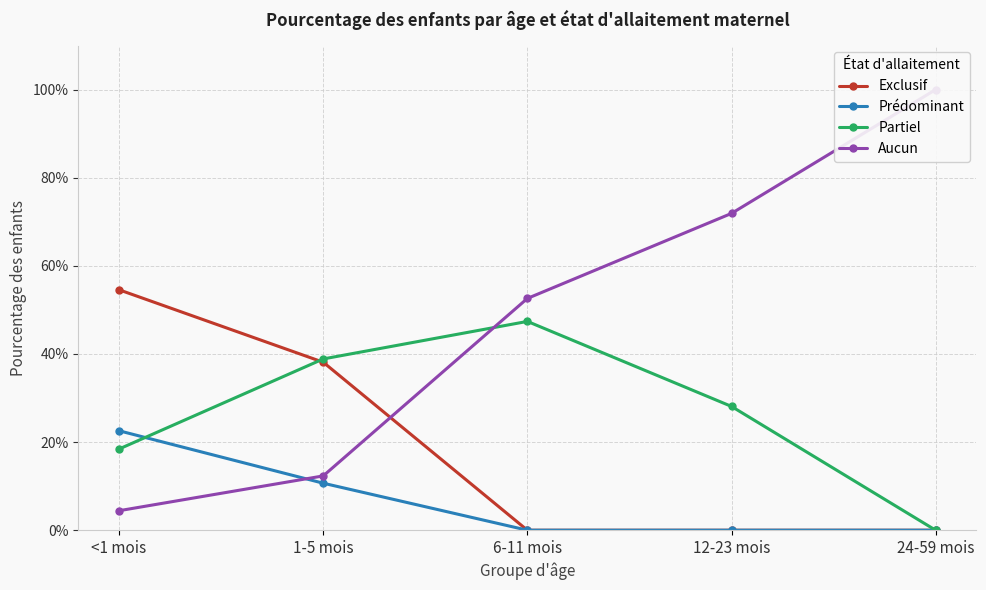

True or false: Prédominant and Partiel cross at least once.

True